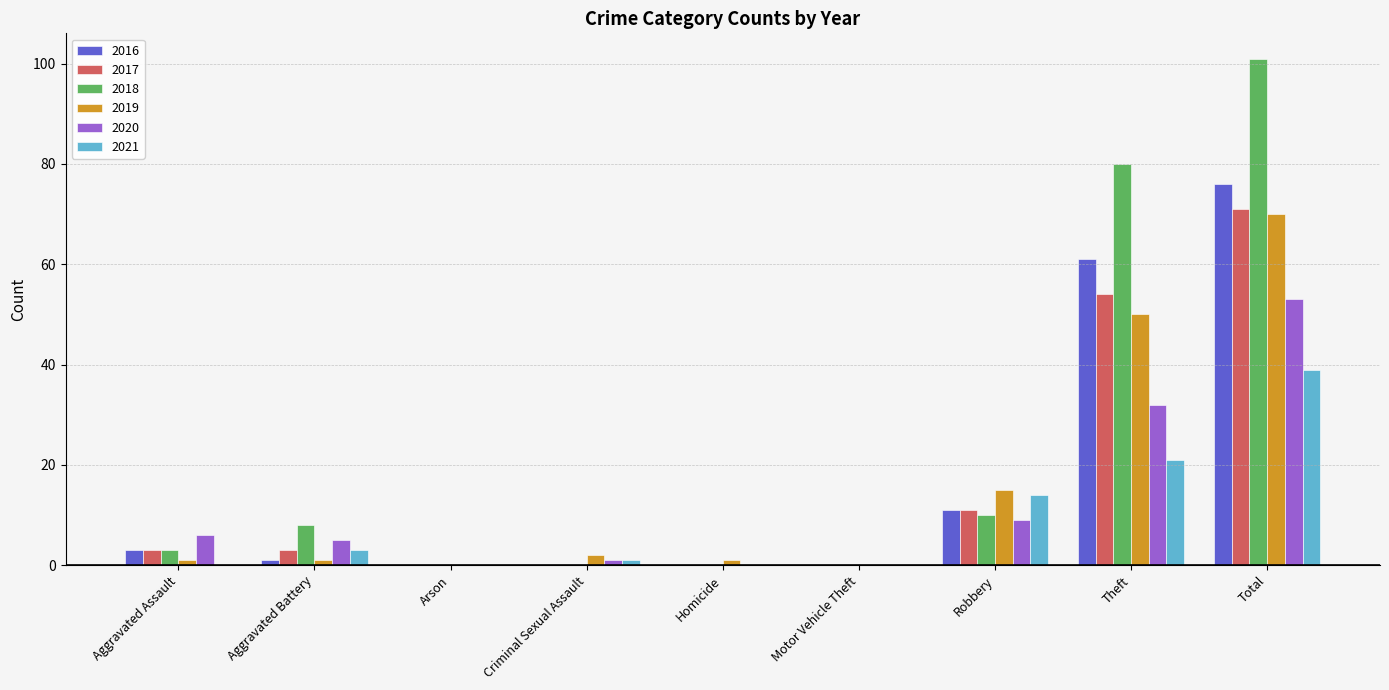

What is the maximum value shown in the chart?

101